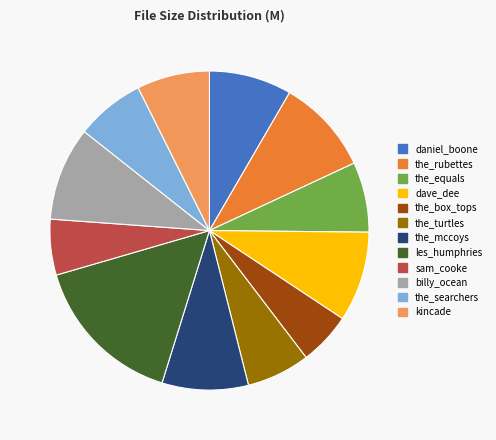

How many slices are in this pie chart?

12